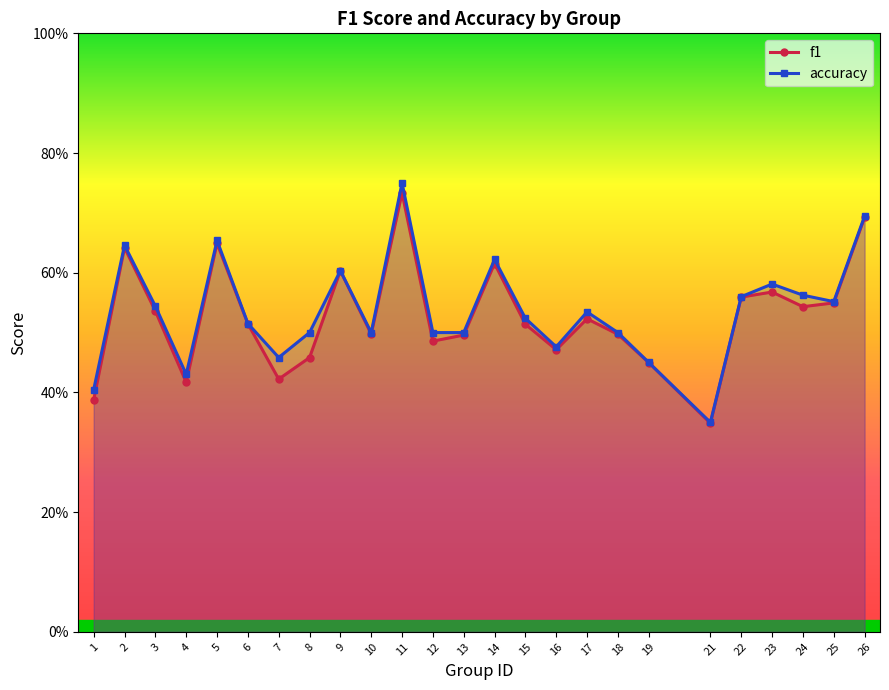

Which series changed the most between 8 and 13?

f1